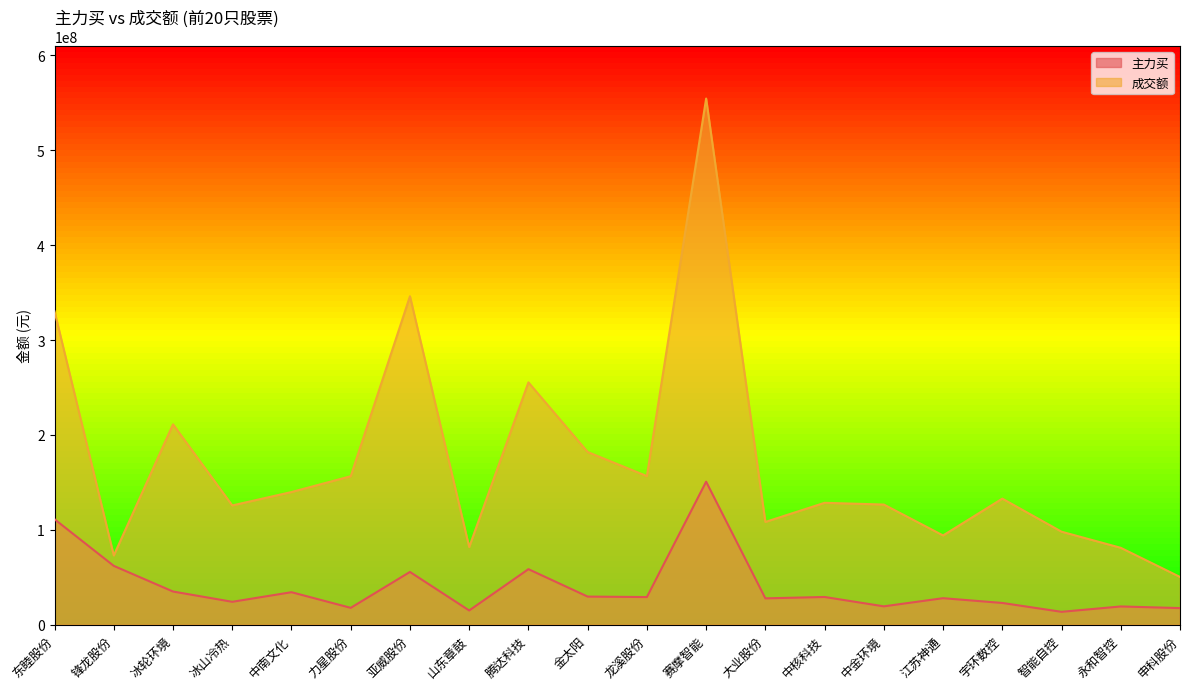

Which has a higher value, 龙溪股份 or 江苏神通?

龙溪股份